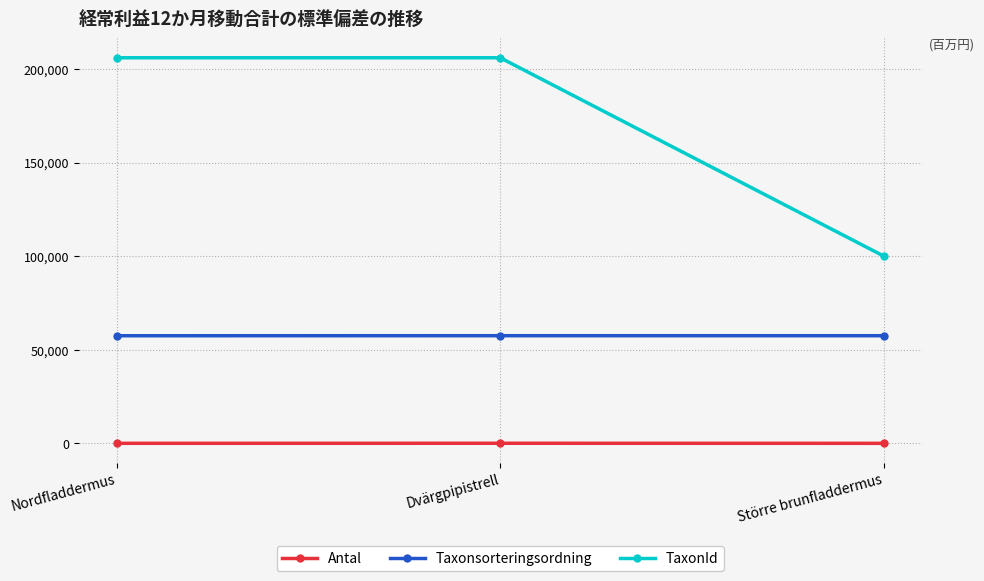

Which series has the widest spread of values?

TaxonId